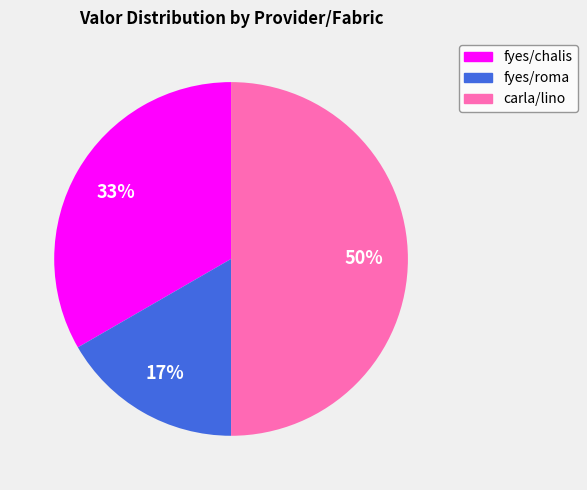

Rank the categories by value from lowest to highest.

fyes/roma, fyes/chalis, carla/lino